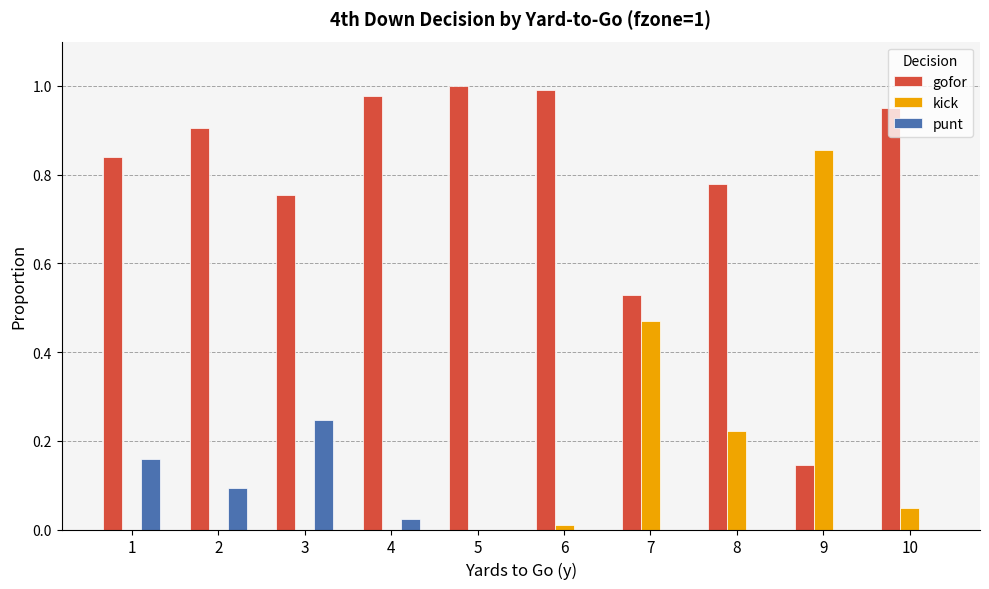

What is the sum of all kick values?

1.6